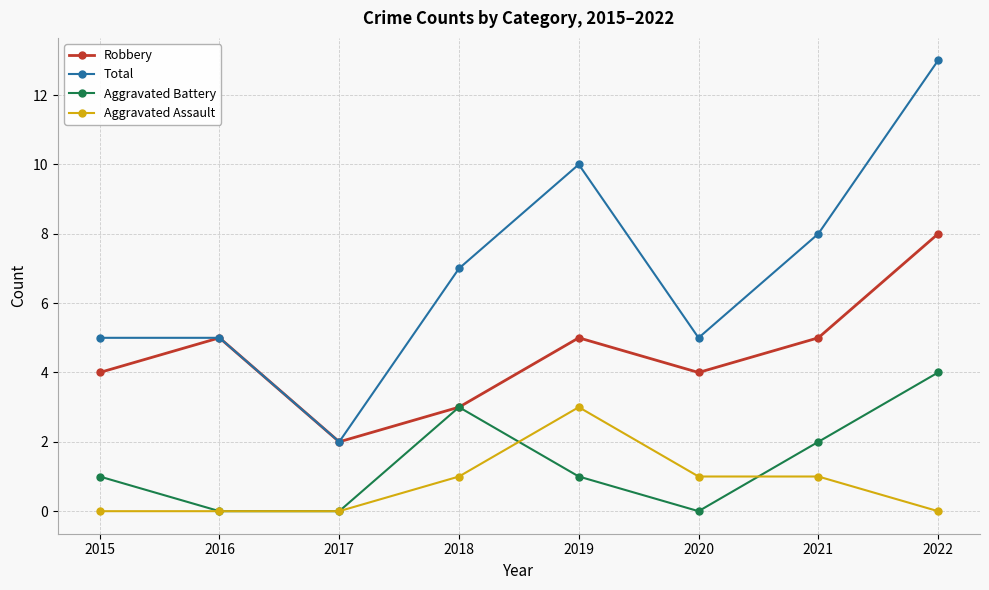

Read the Robbery value at 2015.

4